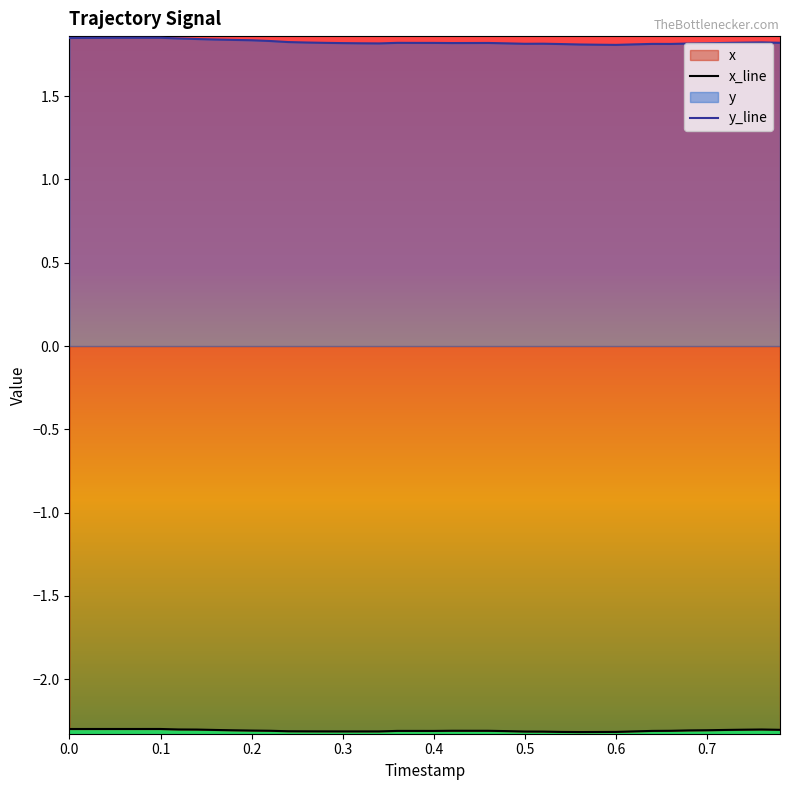

True or false: y_line and x_line cross at least once.

False